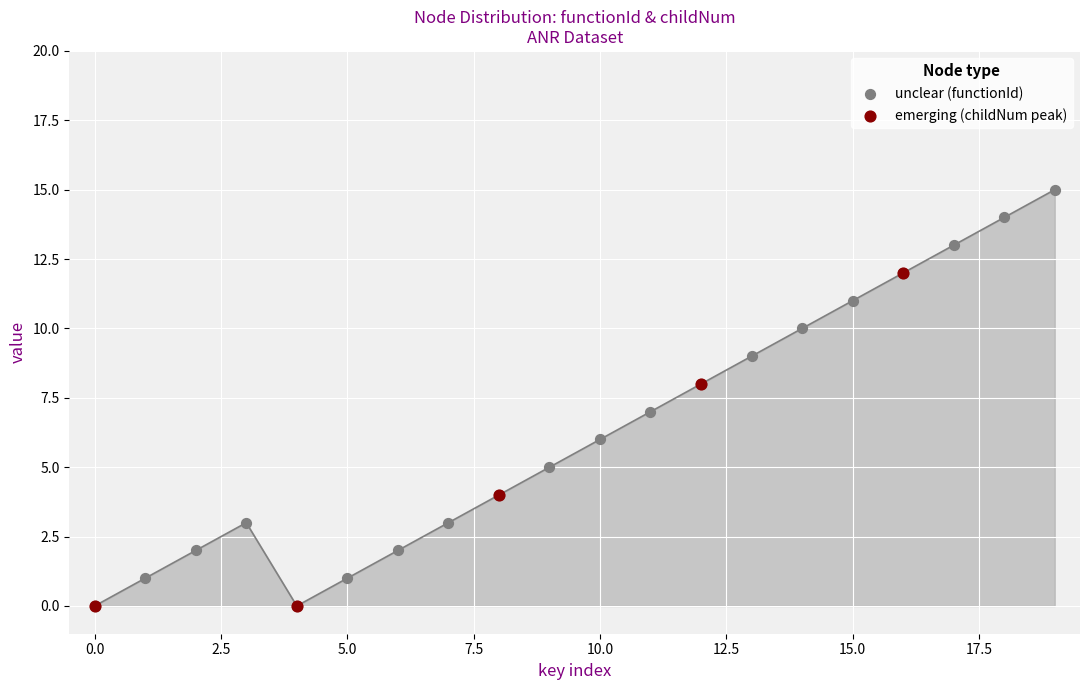

Between 7 and 13, which is larger?

13